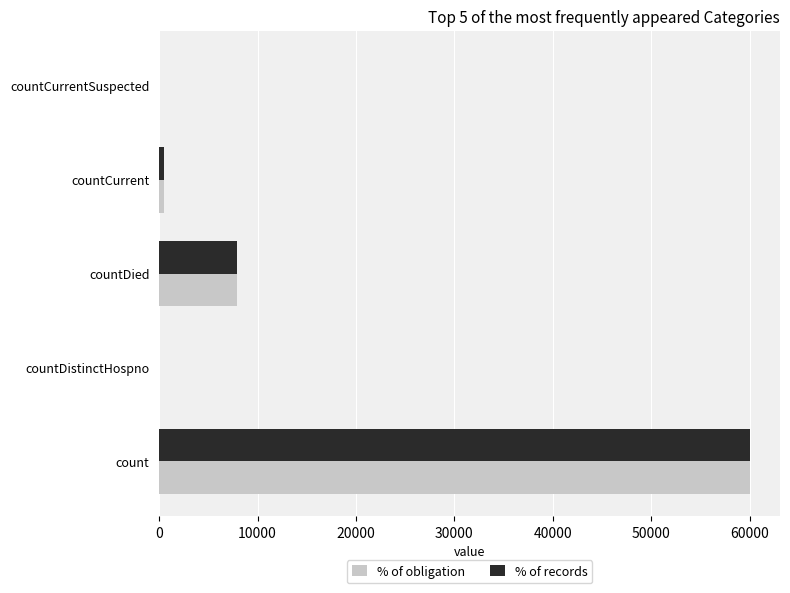

What is the total value across all series at count?

120148